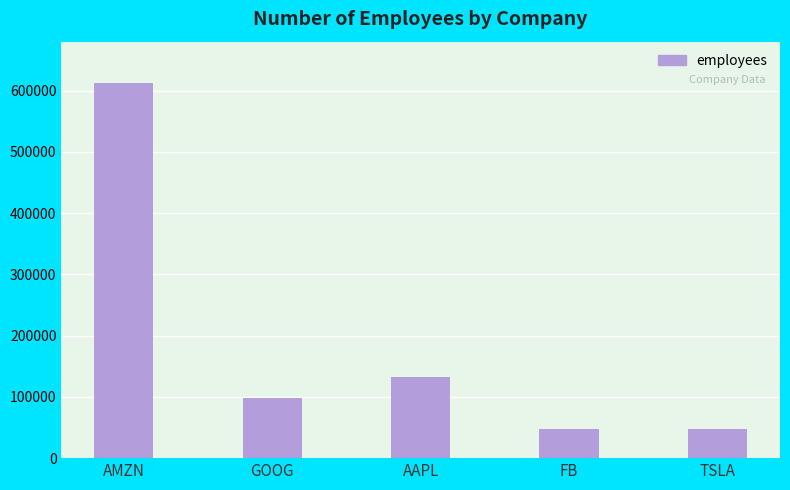

What is the ratio of the value at AMZN to the value at AAPL?

4.6